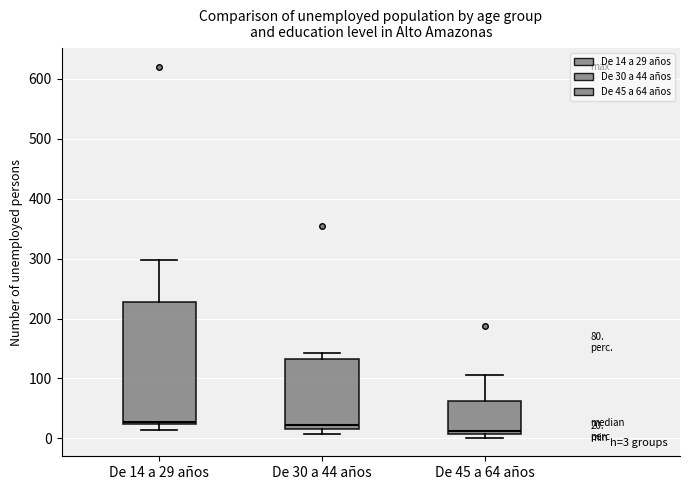

Comparing the boxes themselves (not the whiskers), which one is the tallest?

De 14 a 29 años